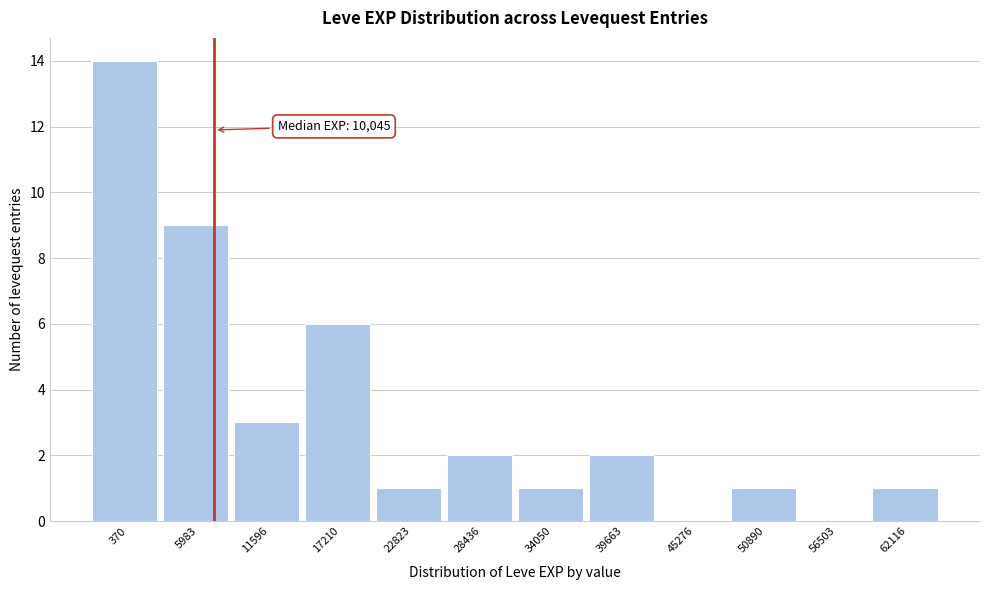

Reading left to right, transcribe all the data shown in this chart.

370=14	5983=9	11596=3	17210=6	22823=1	28436=2	34050=1	39663=2	45276=0	50890=1	56503=0	62116=1